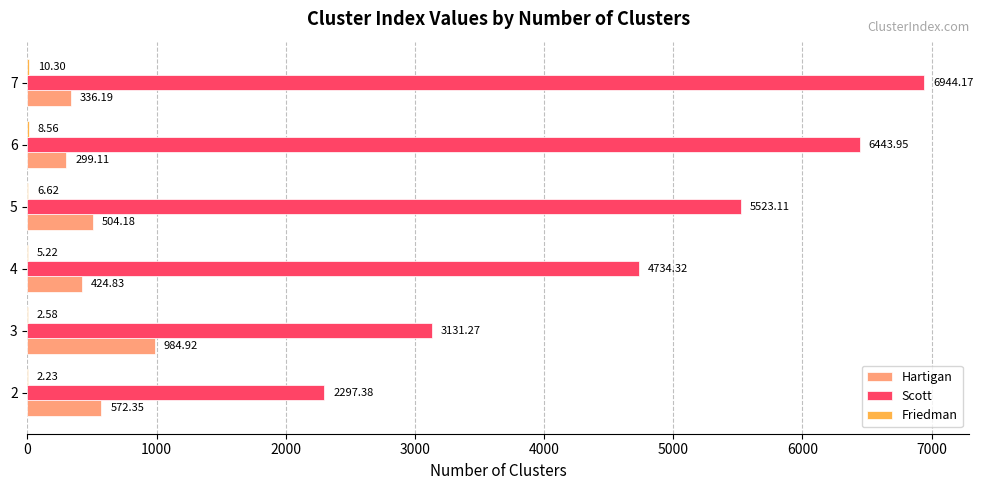

At which category is the sum across all series the highest?

7